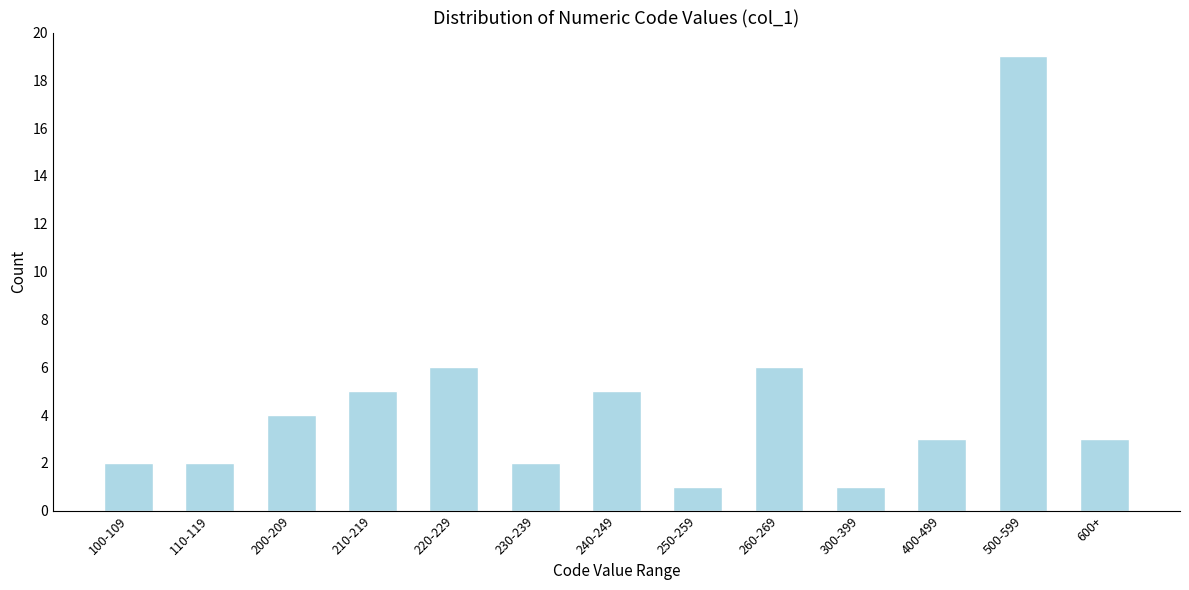

Reading left to right, list all the values displayed in this chart.

2	2	4	5	6	2	5	1	6	1	3	19	3